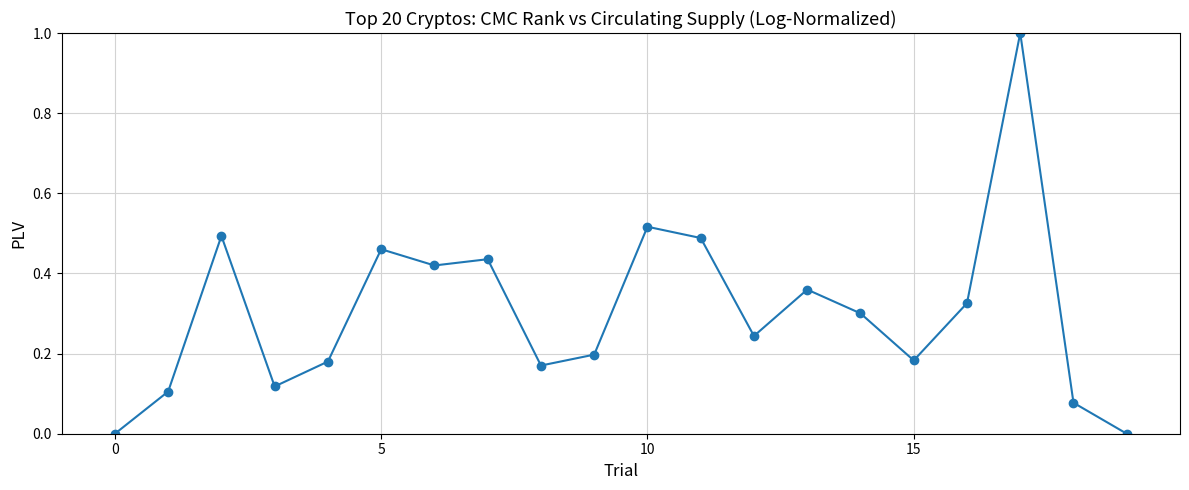

What is the difference between the maximum and minimum values?

1.0